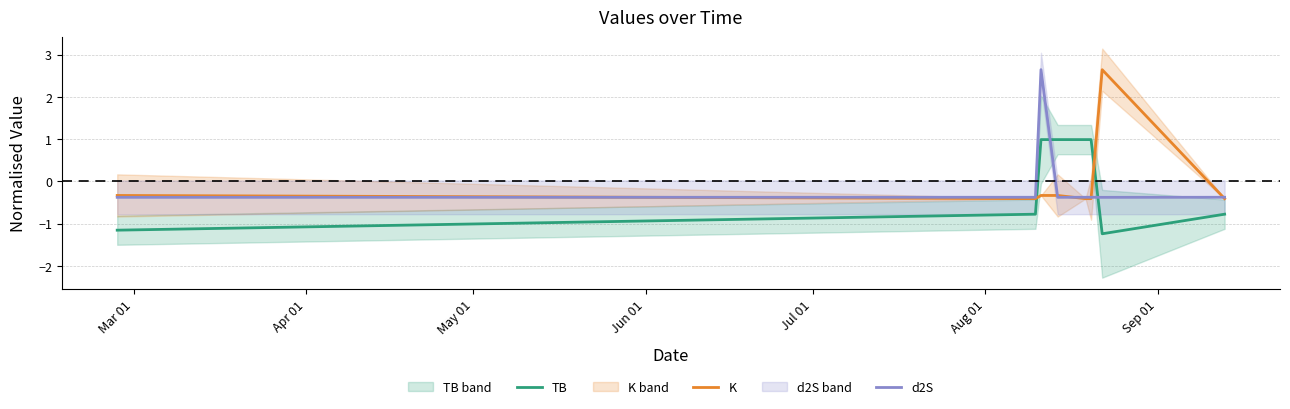

How many negative values does the d2S series have?

7